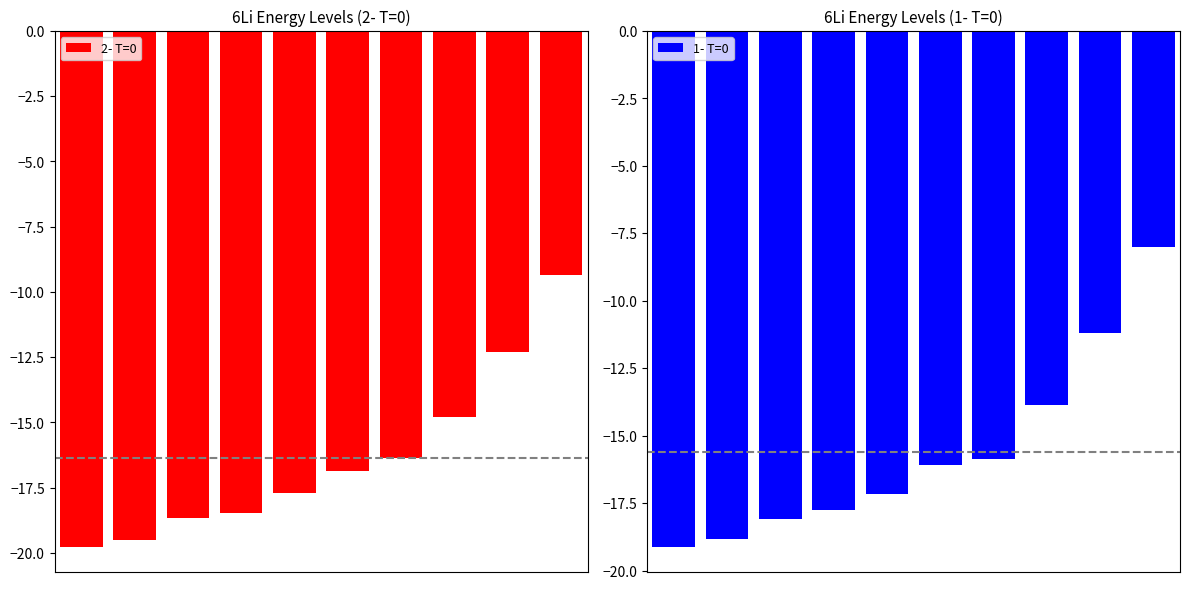

What is the sum of all 1- T=0 values?

-156.0